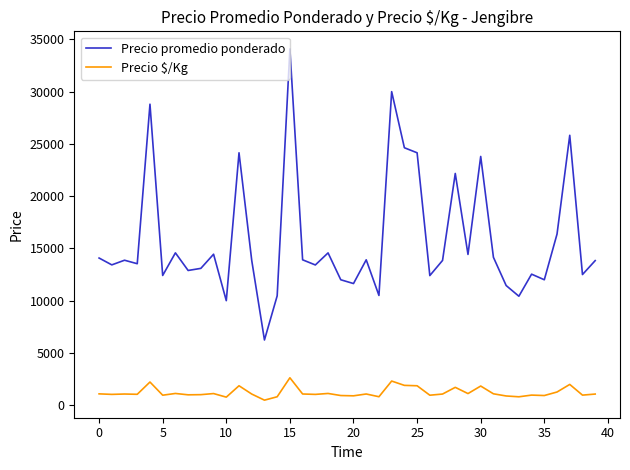

True or false: Precio promedio ponderado and Precio $/Kg cross at least once.

False